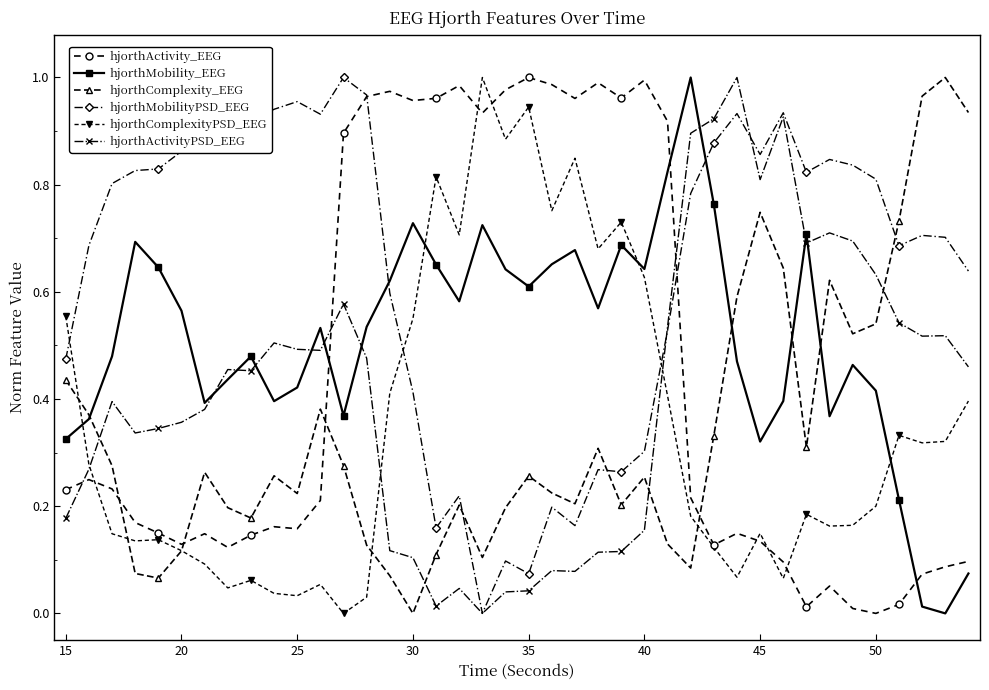

In hjorthComplexity_EEG, how many points are higher than both neighbors (excluding endpoints)?

10